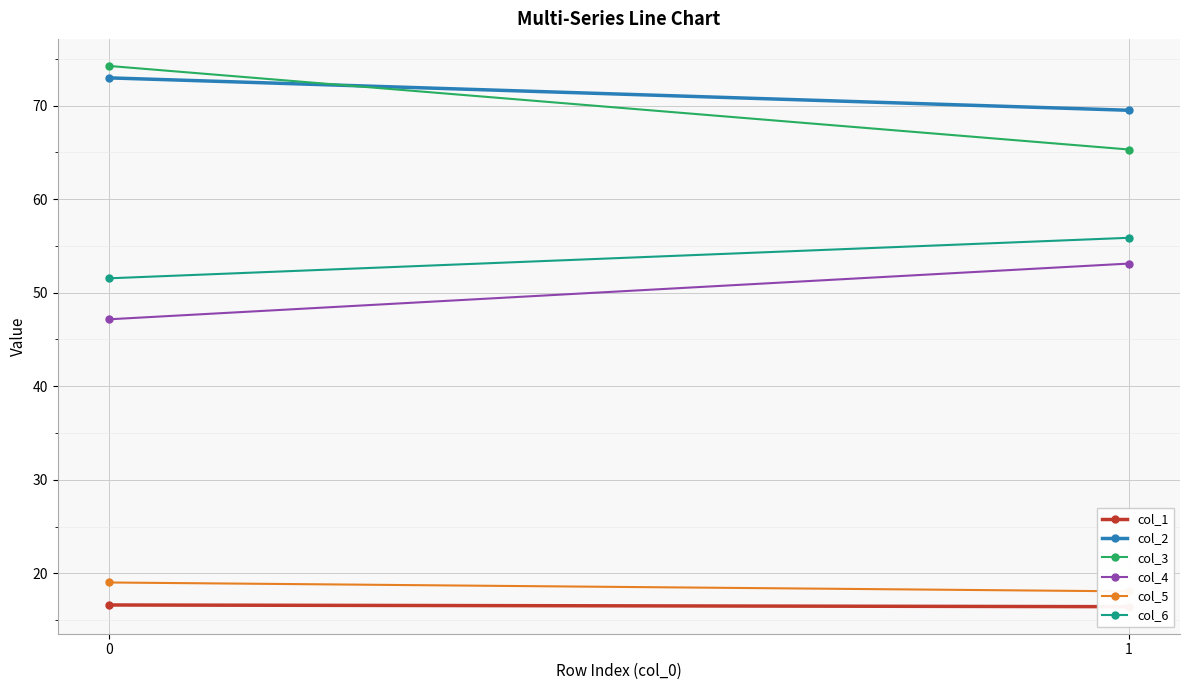

What is the spread (max minus min) of values at 1?

53.0